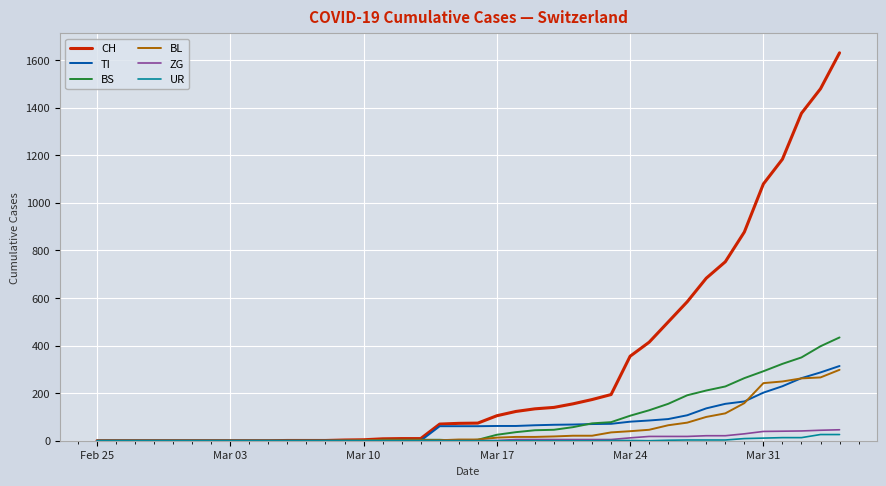

What is the maximum value shown in the chart?

1630